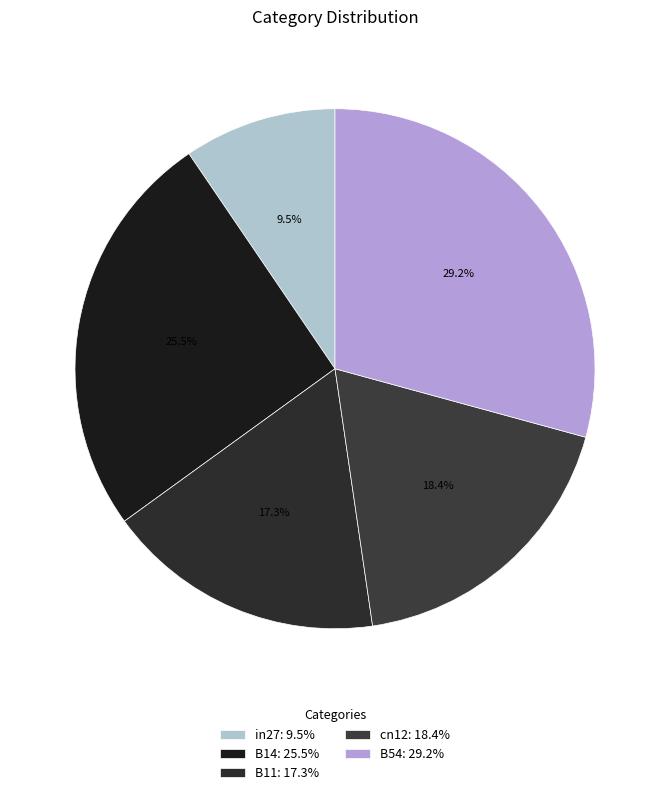

Rank the categories by value from highest to lowest.

B54, B14, cn12, B11, in27